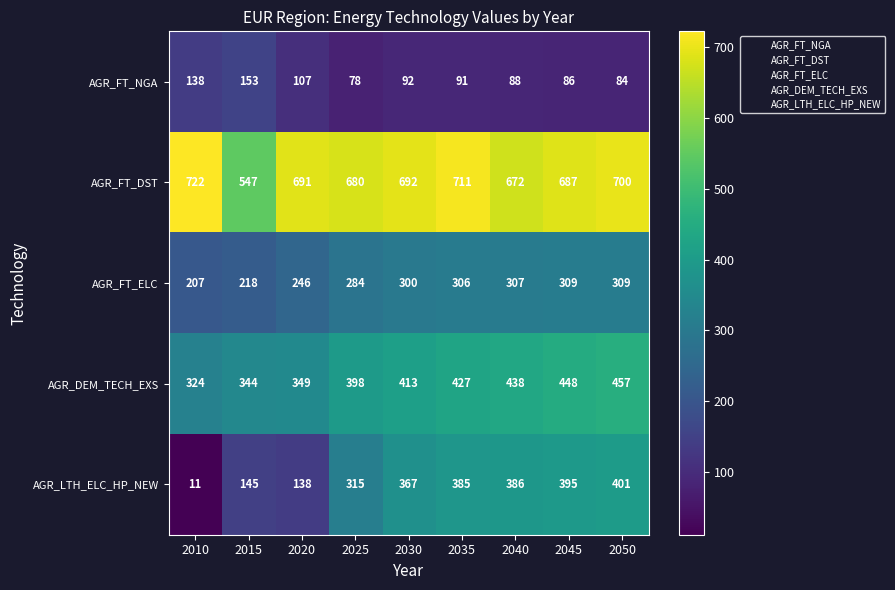

At which category does the chart reach its minimum across all series?

2010